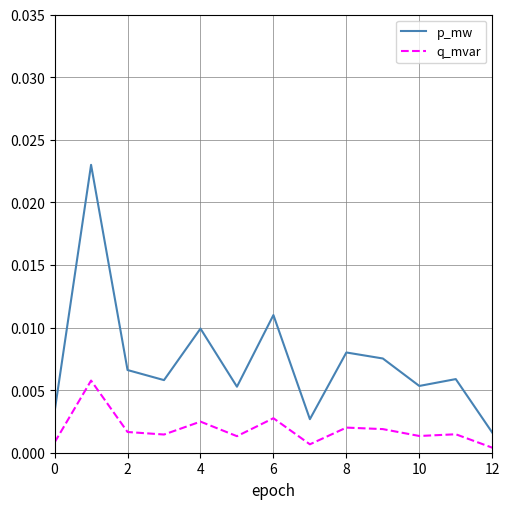

Rank the series by their maximum value, from lowest to highest.

q_mvar, p_mw